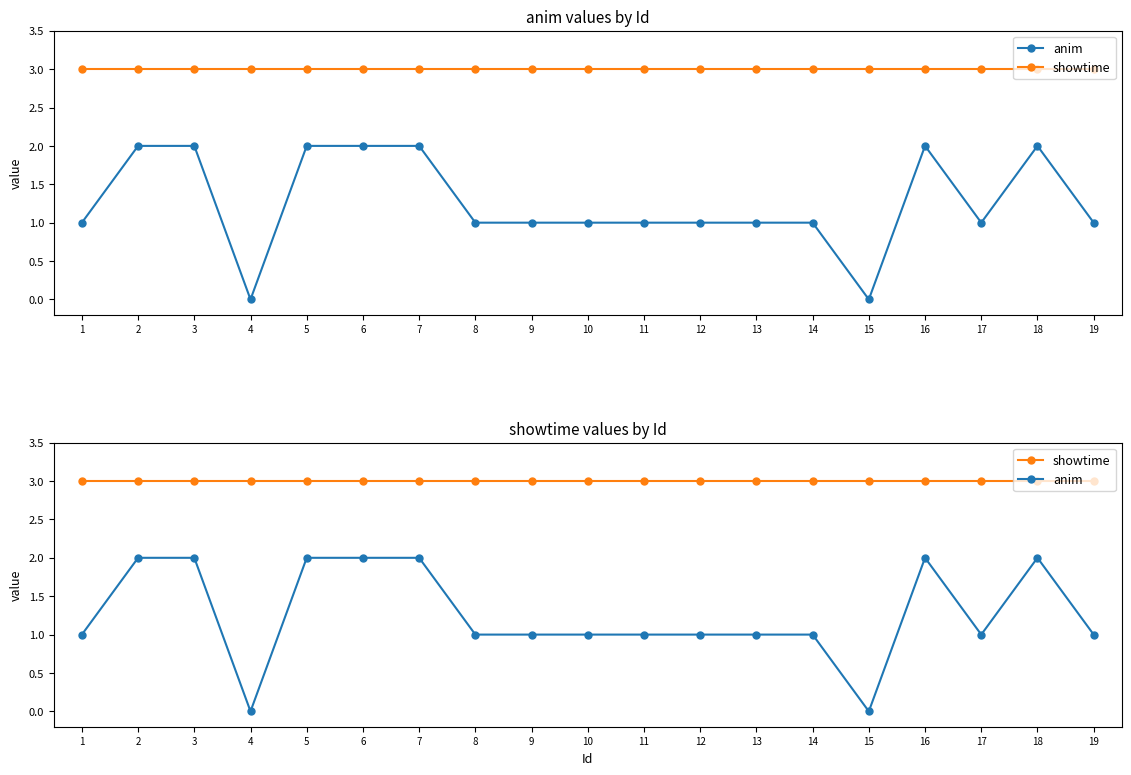

Which series has the largest total across all categories?

showtime